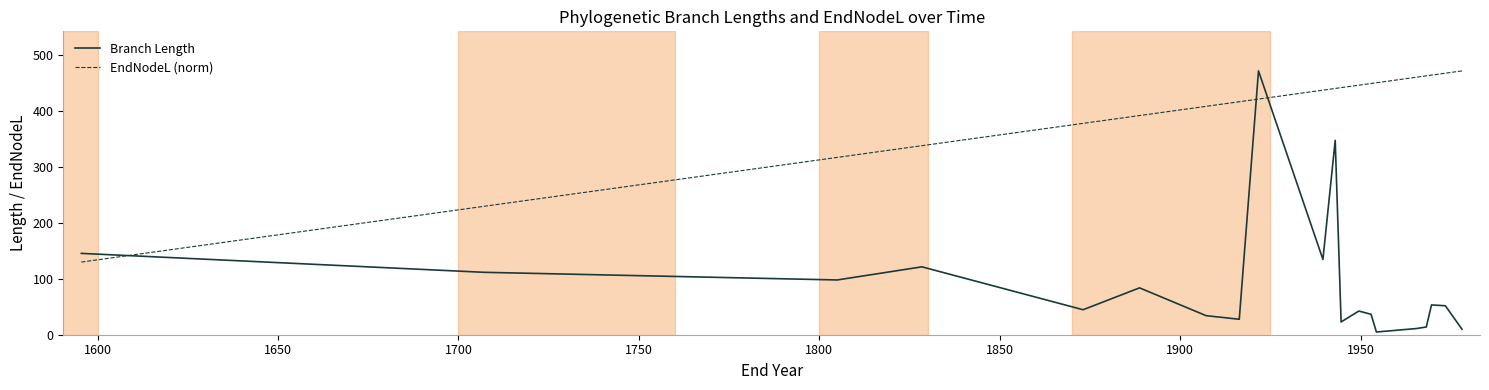

What is the highest value of the EndNodeL (norm) series?

471.6